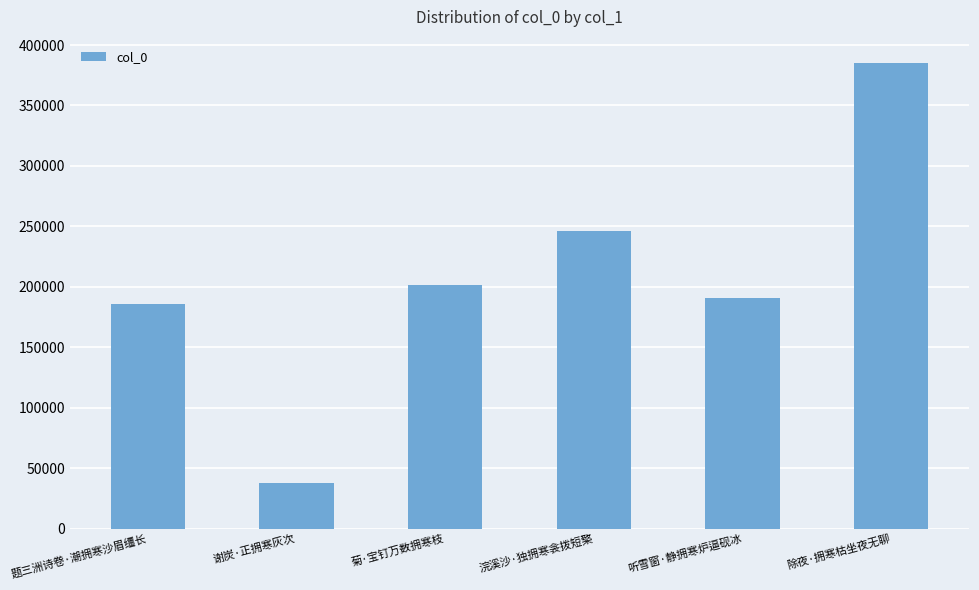

What is the sum of the values at 题三洲诗卷·潮拥寒沙眉缰长 and 听雪窗·静拥寒炉逼砚冰?

376142